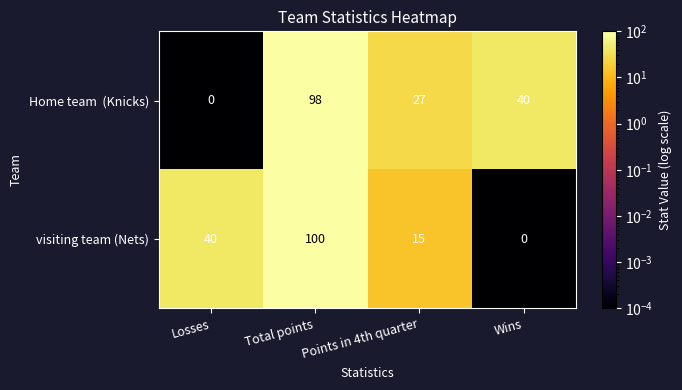

True or false: visiting team (Nets) has a value of 23 at Points in 4th quarter.

False